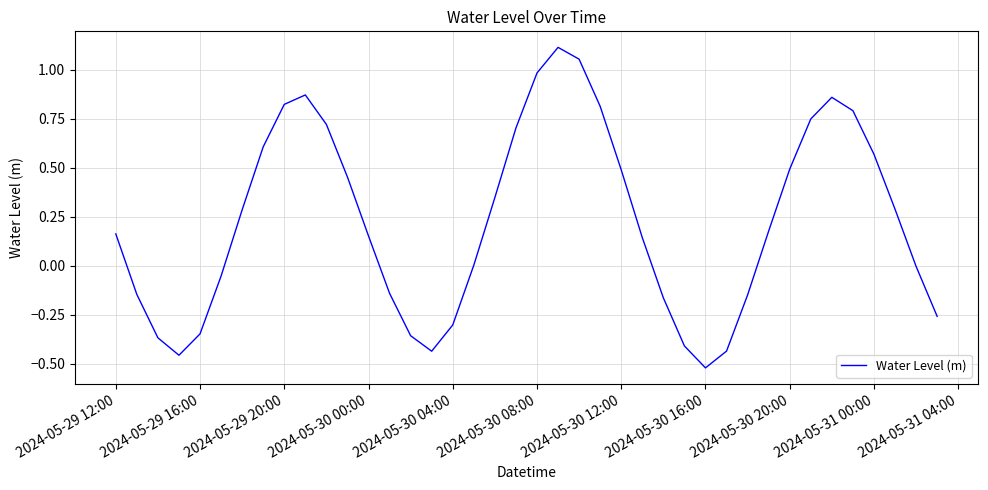

What is the difference between the maximum and minimum values?

1.6